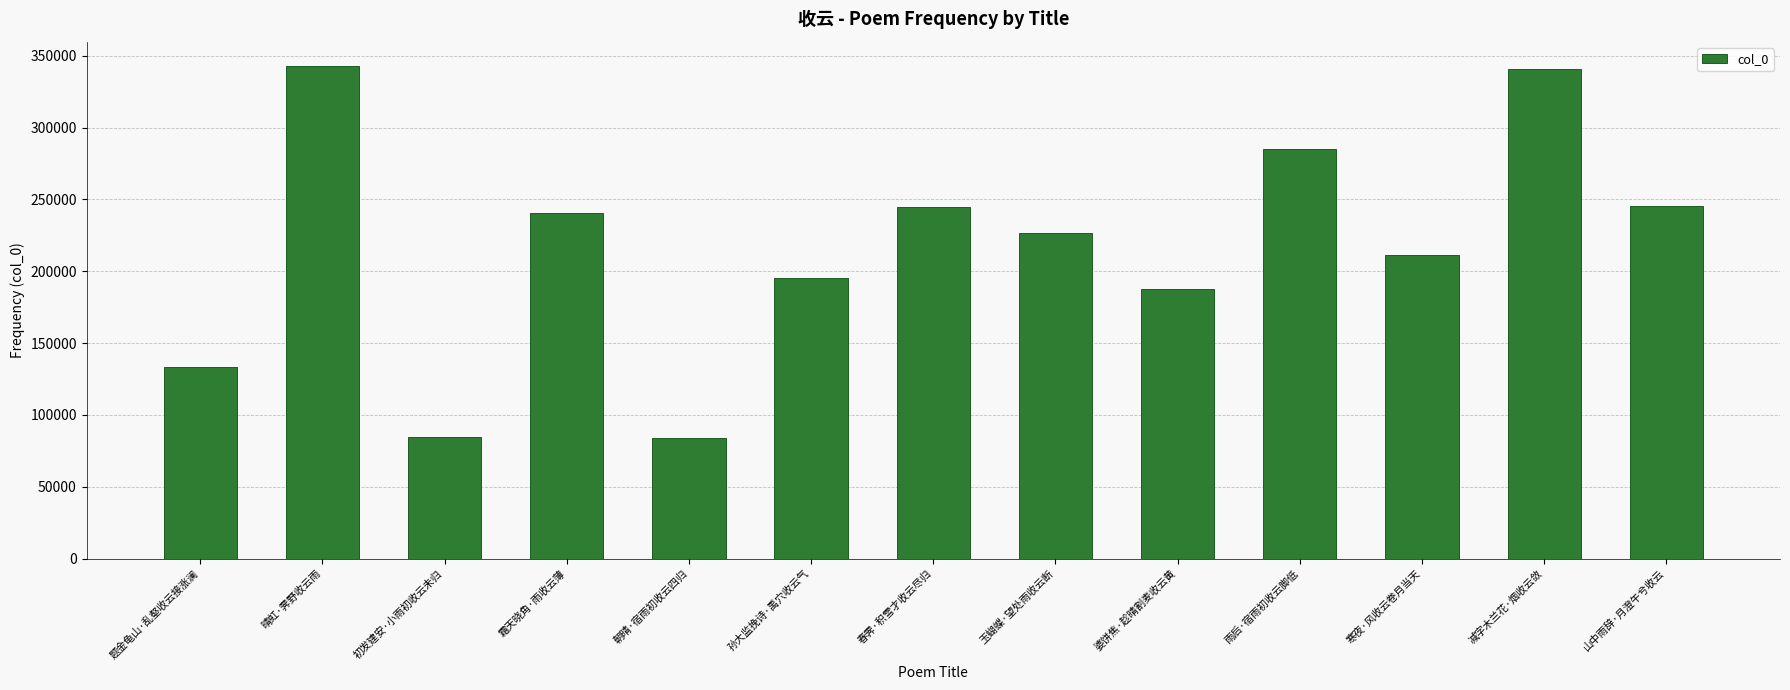

How many distinct data groups are displayed?

1